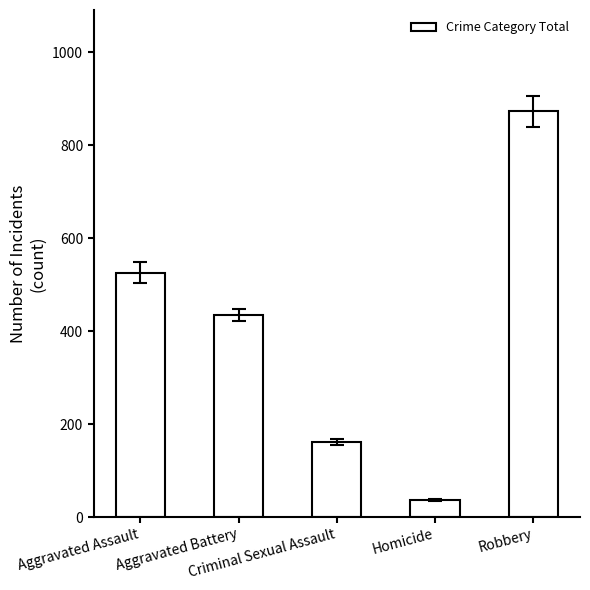

What is the maximum value shown in the chart?

873